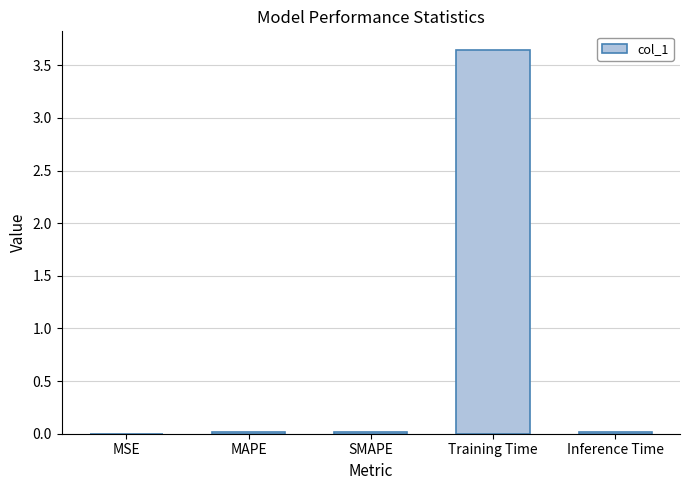

Which category has the highest value across all series?

Training Time